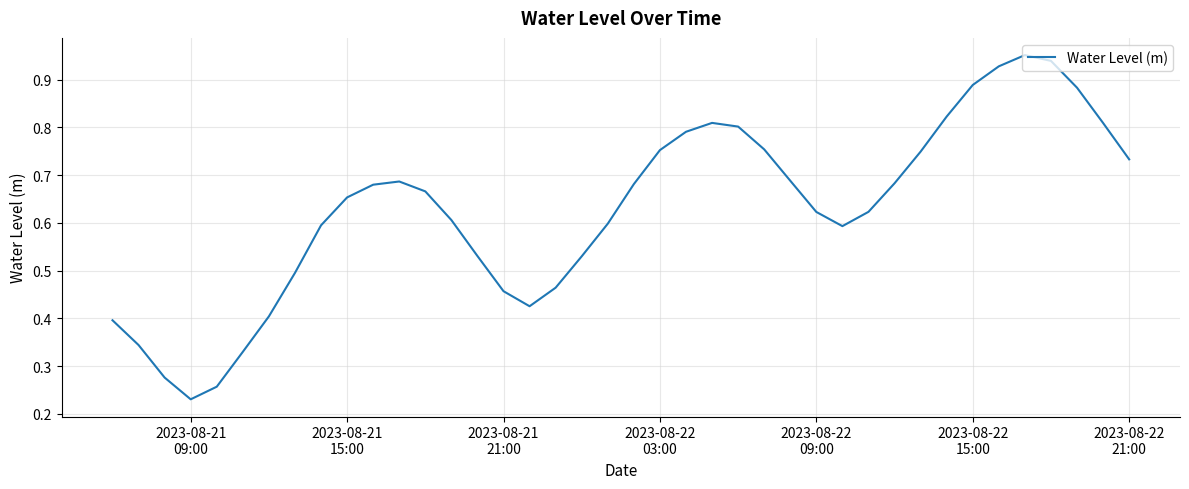

Is this an area chart (filled region under the line)?

No